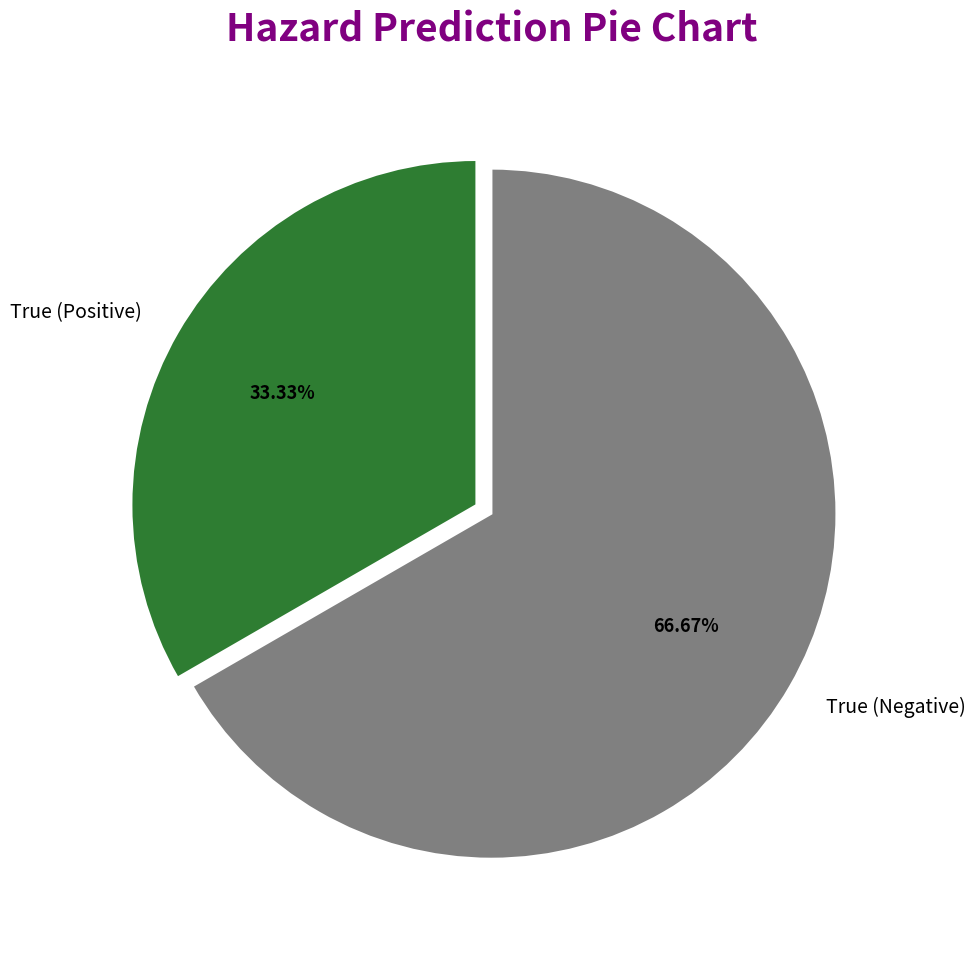

Rank the categories by value from lowest to highest.

True (Positive), True (Negative)